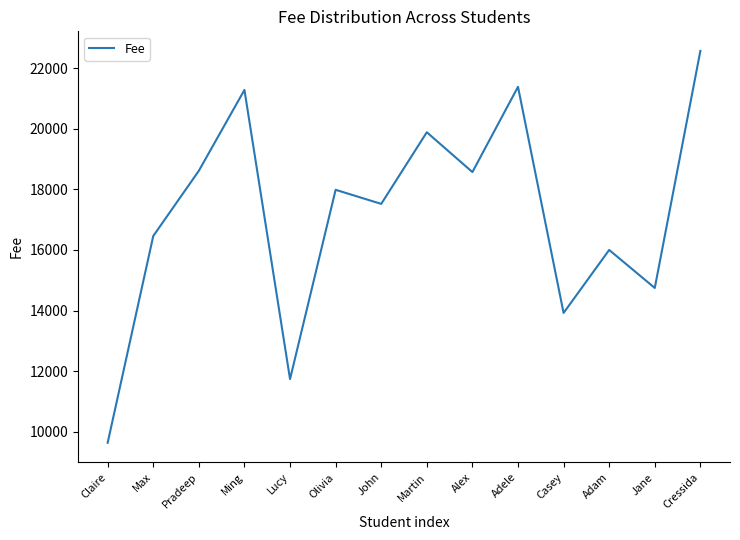

True or false: the data shows 18574 at Alex.

True